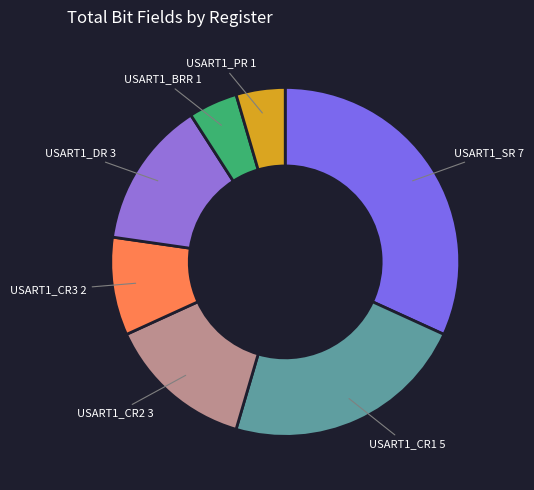

Does USART1_DR account for over 50% of the chart?

No